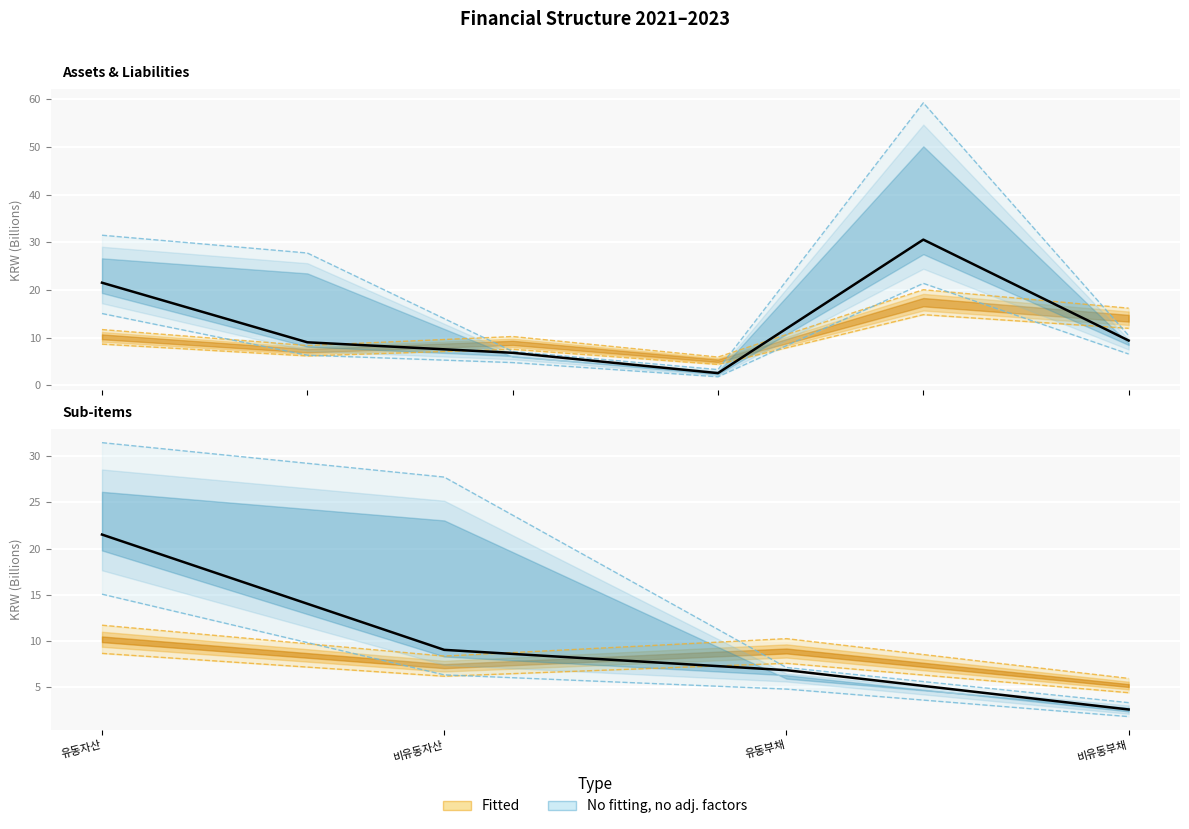

Rank the categories by value from lowest to highest.

비유동부채, 유동부채, 비유동자산, 유동자산